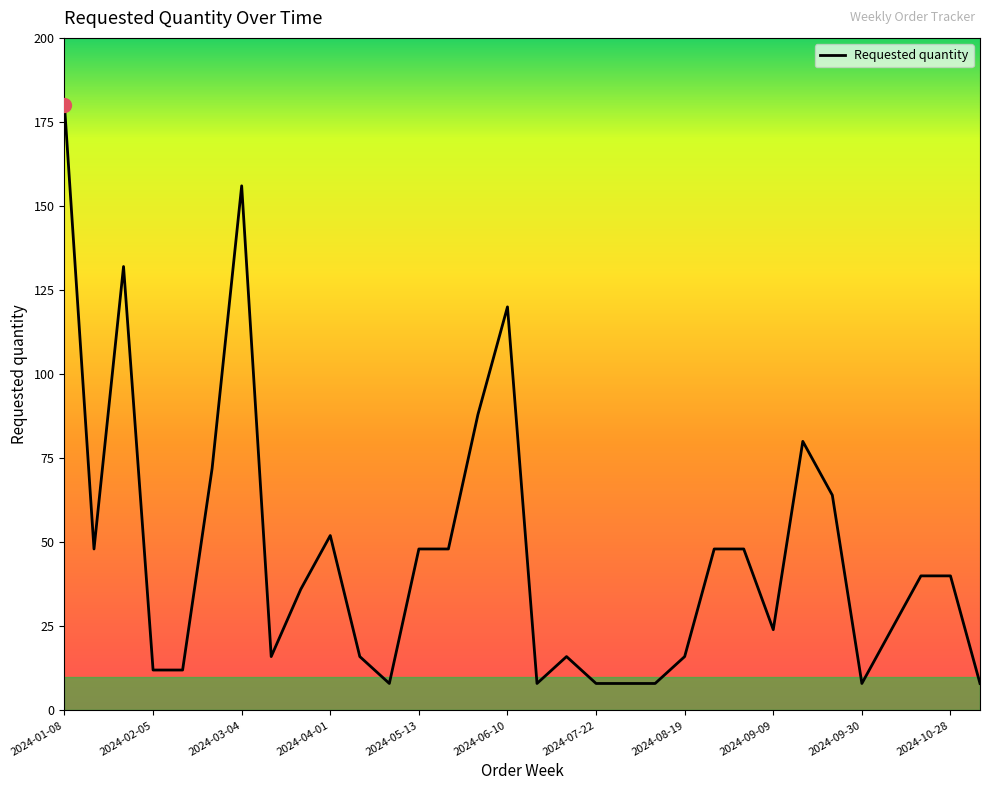

What is the smallest value displayed?

8